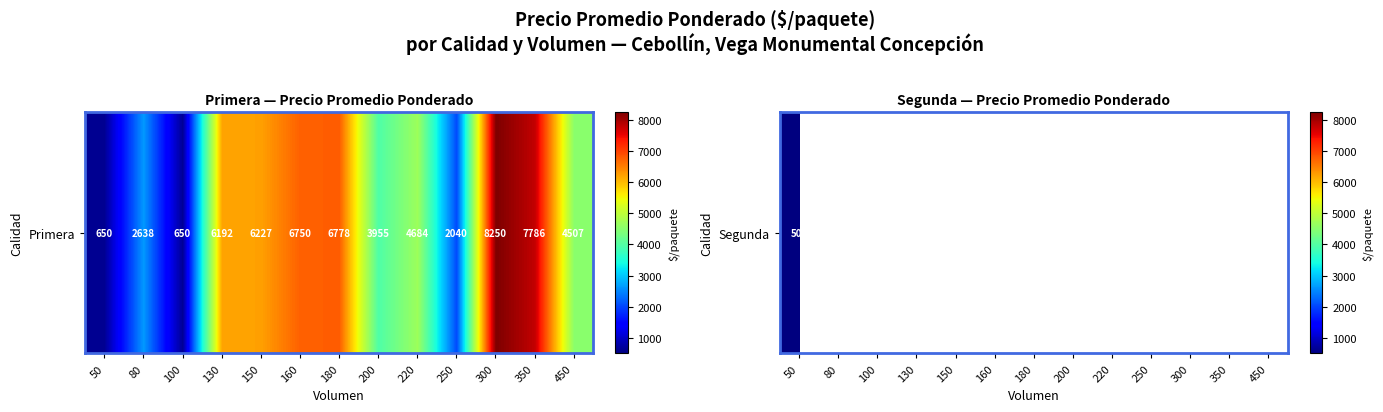

List the labels in order of value, largest first.

300, 350, 180, 160, 150, 130, 220, 450, 200, 80, 250, 50, 100